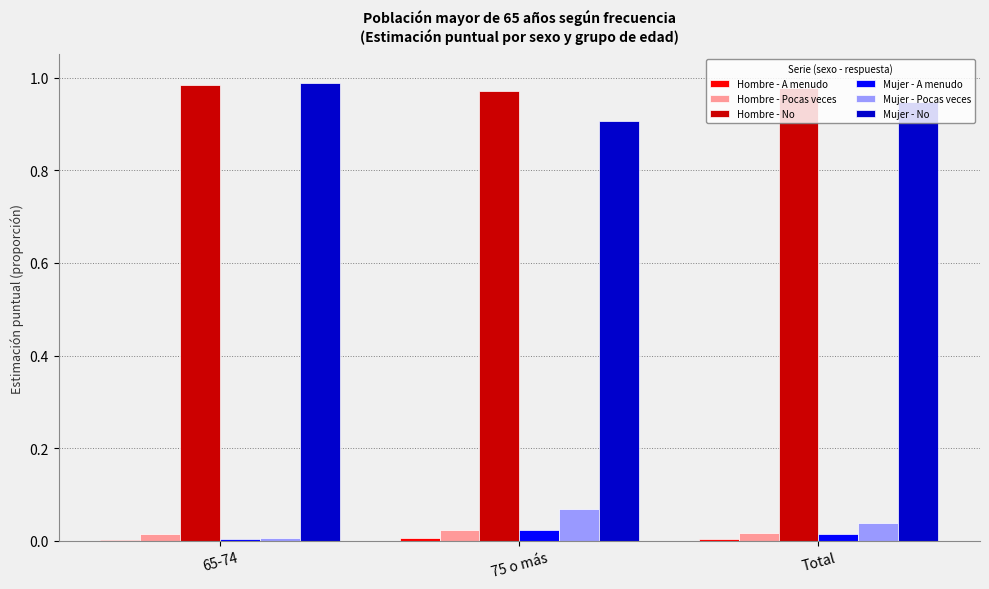

The Hombre - Pocas veces series shows 0.0 at 75 o más. True or false?

True